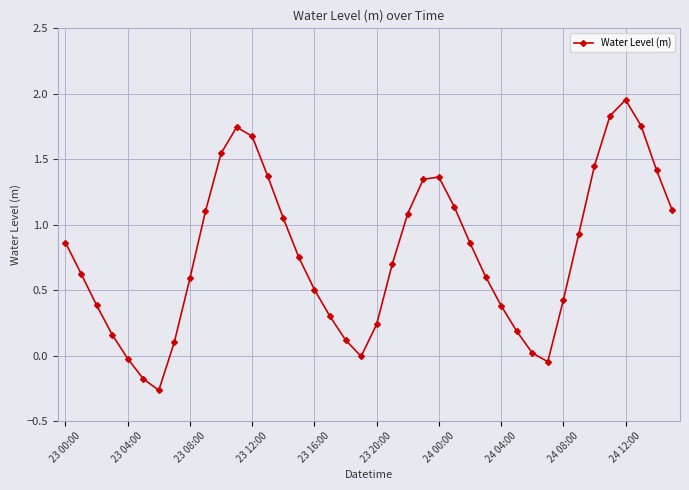

What is the value of the 33rd point from the left?

0.4